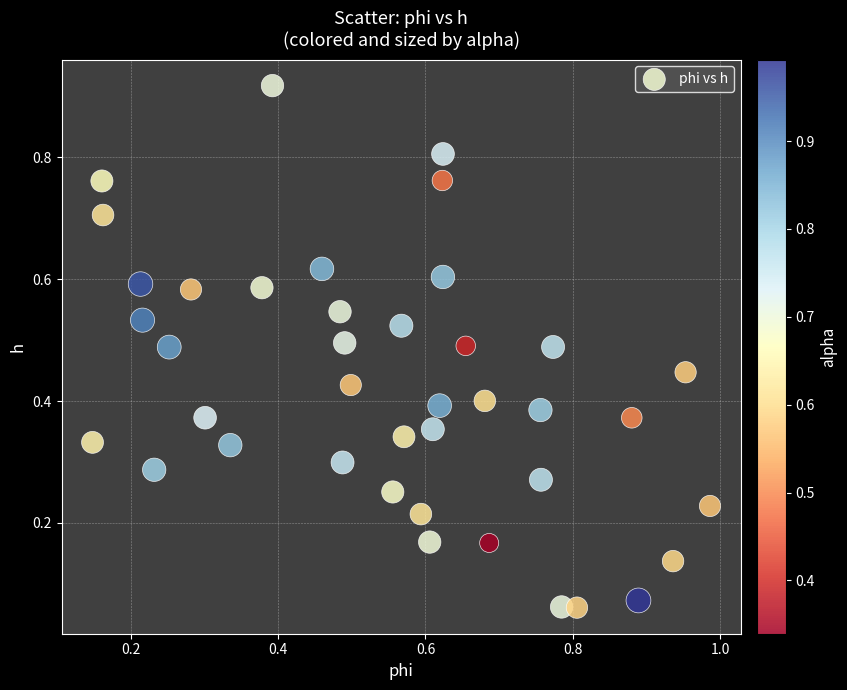

How many data points are displayed?

40